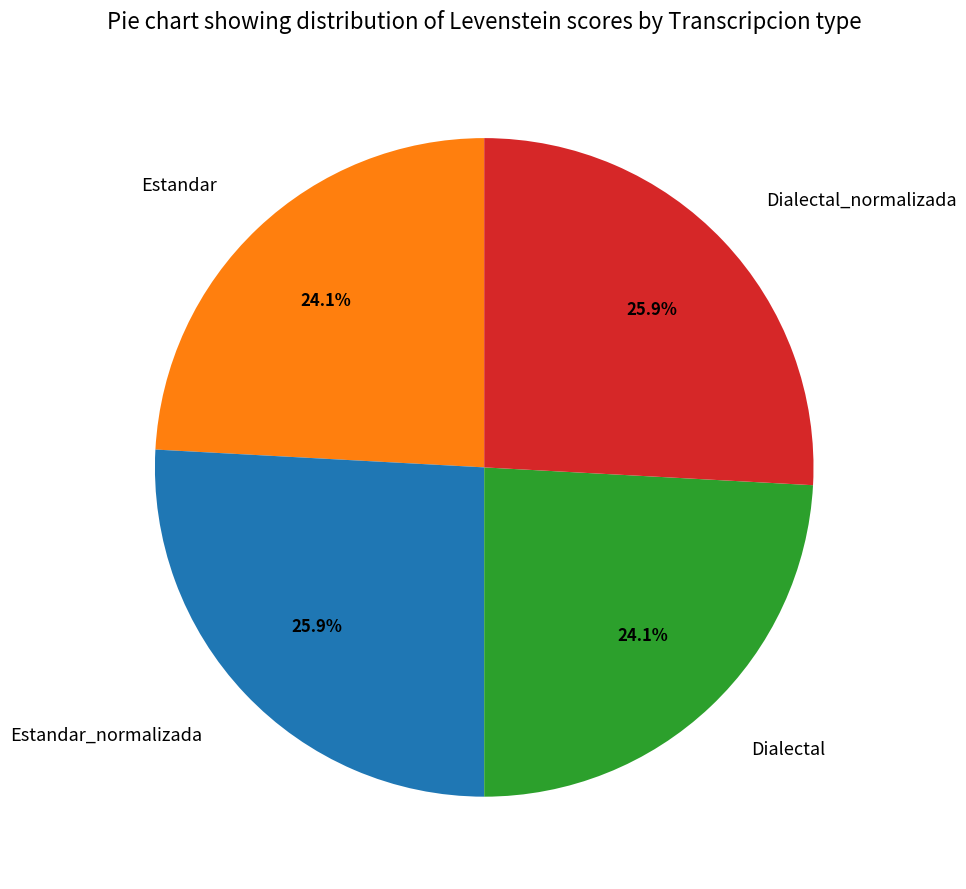

Which has a higher value, Estandar or Estandar_normalizada?

Estandar_normalizada